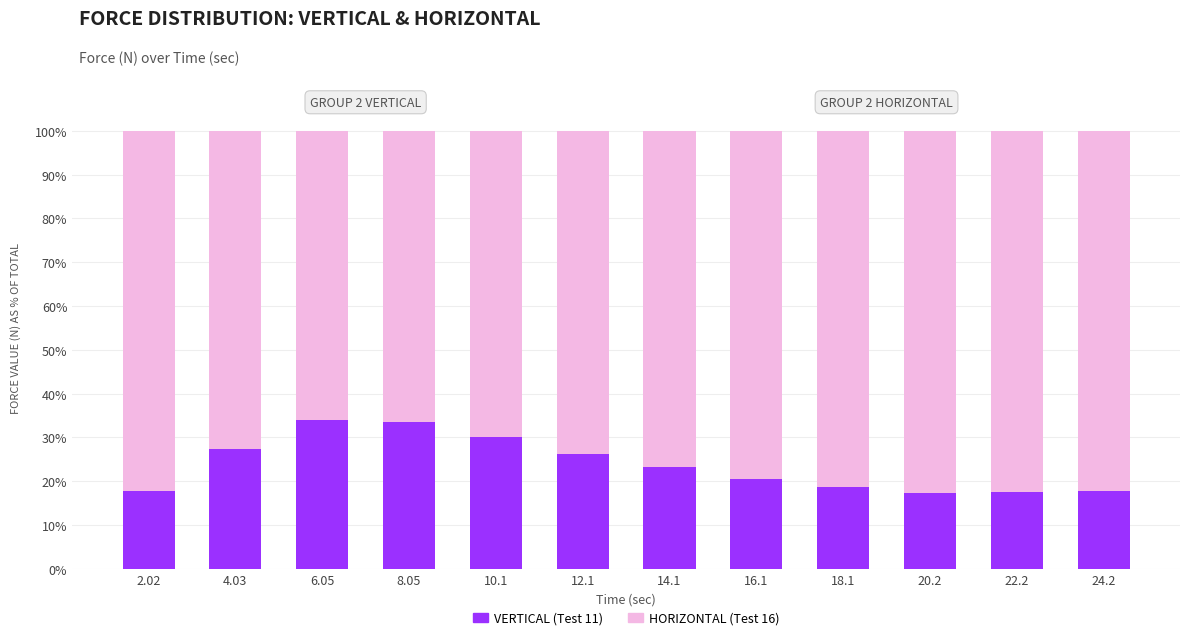

What is the lowest value of the VERTICAL (Test 11) series?

17.2